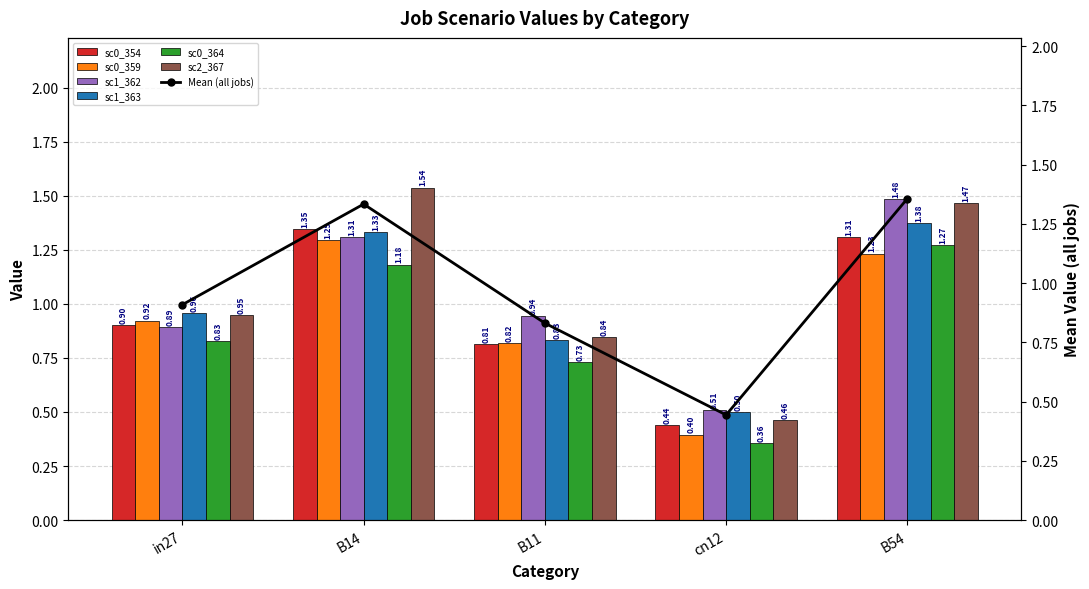

At which category is the sum across all series the highest?

B54